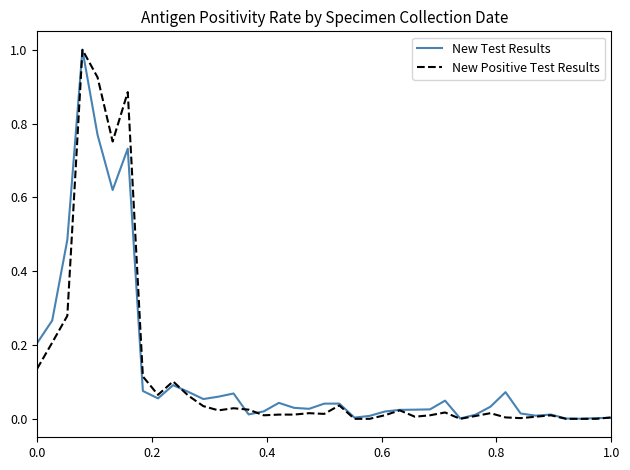

Which series has the largest range (max minus min)?

New Positive Test Results